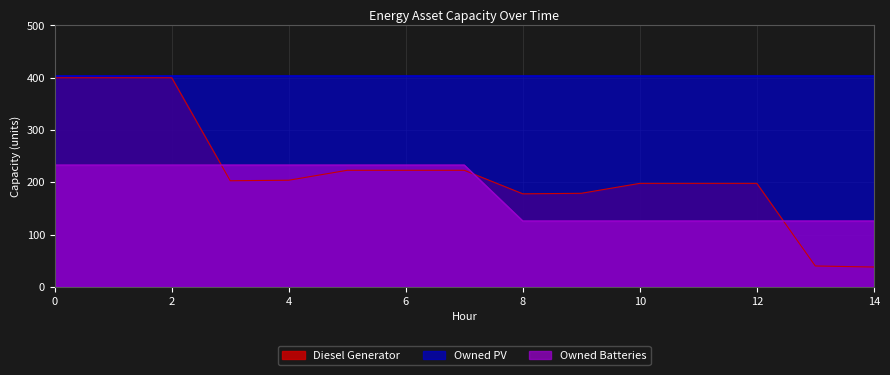

Which series has the largest total across all categories?

Owned PV